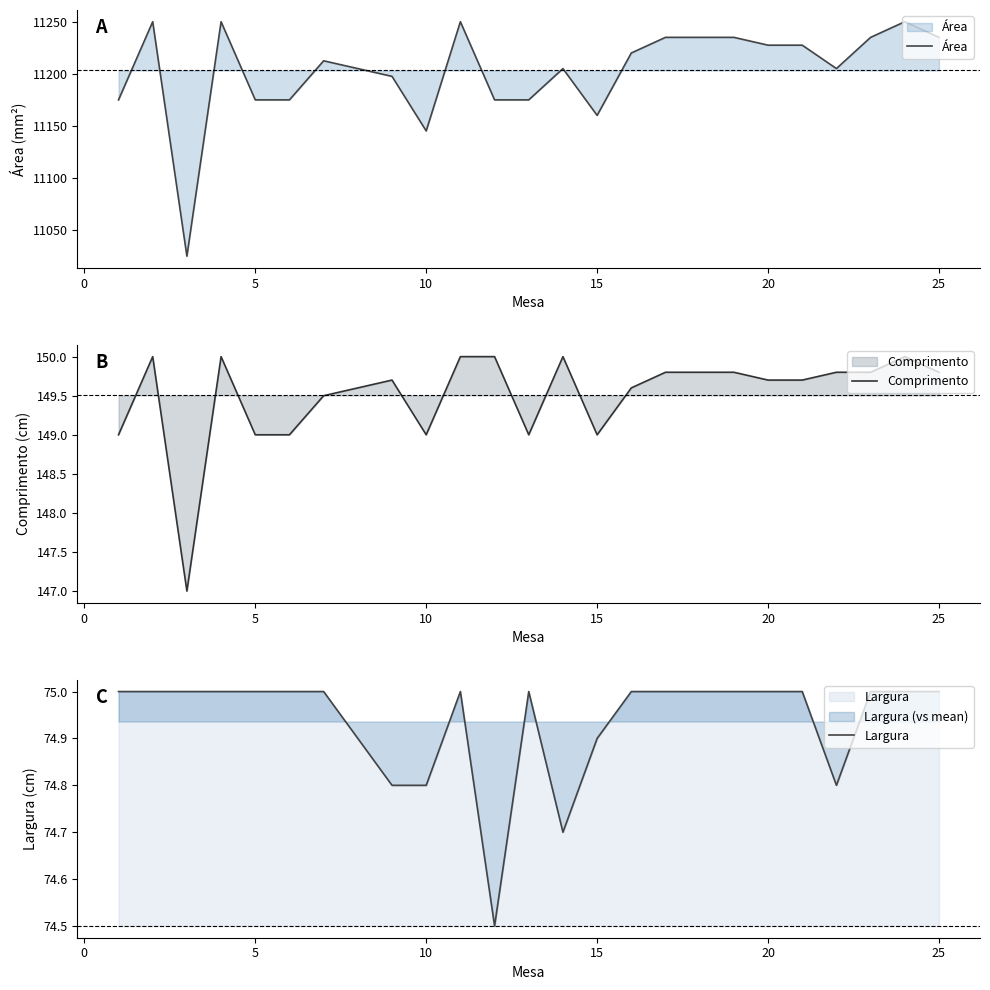

Reading left to right, transcribe all the data shown in this chart.

Área: 11175.0	11250.0	11025.0	11250.0	11175.0	11175.0	11212.5	11205.0	11197.6	11145.2	11250.0	11175.0	11175.0	11205.0	11160.1	11220.0	11235.0	11235.0	11235.0	11227.5	11227.5	11205.0	11235.0	11250.0	11235.0
Comprimento: 149.0	150.0	147.0	150.0	149.0	149.0	149.5	149.6	149.7	149.0	150.0	150.0	149.0	150.0	149.0	149.6	149.8	149.8	149.8	149.7	149.7	149.8	149.8	150.0	149.8
Largura: 75.0	75.0	75.0	75.0	75.0	75.0	75.0	74.9	74.8	74.8	75.0	74.5	75.0	74.7	74.9	75.0	75.0	75.0	75.0	75.0	75.0	74.8	75.0	75.0	75.0